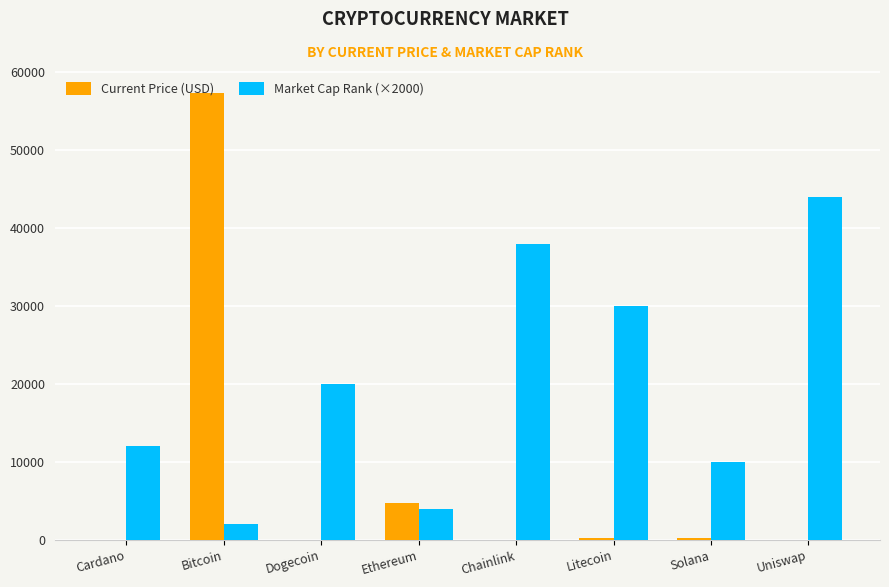

Which series has the largest total across all categories?

Market Cap Rank (×2000)